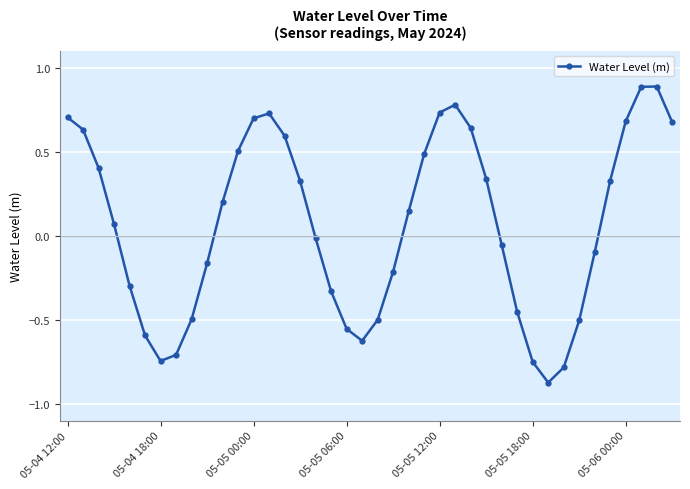

What is the maximum value shown in the chart?

0.9